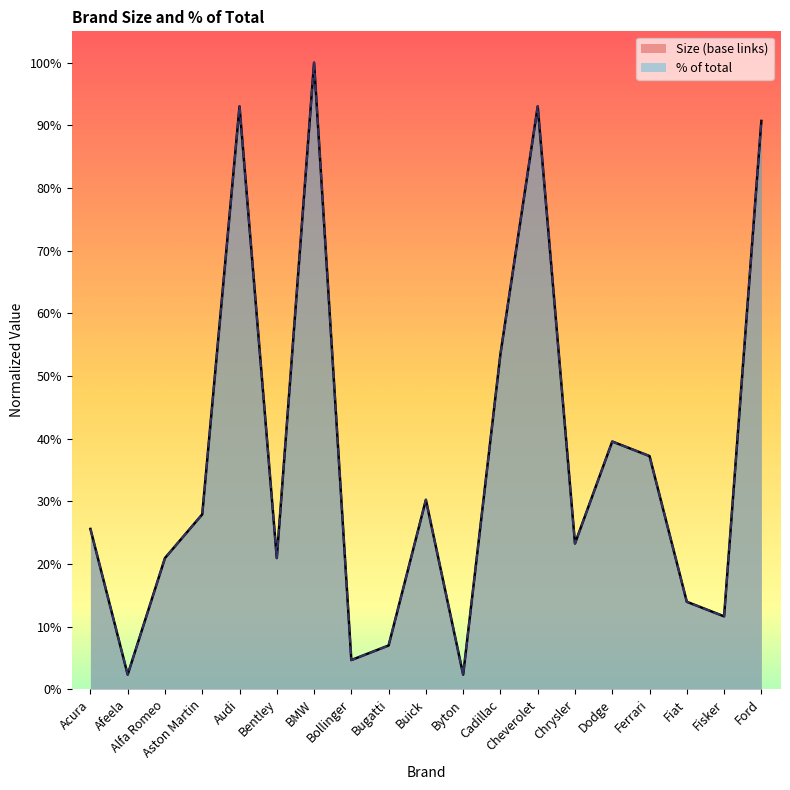

What is the highest value of the Size (base links) series?

1.0